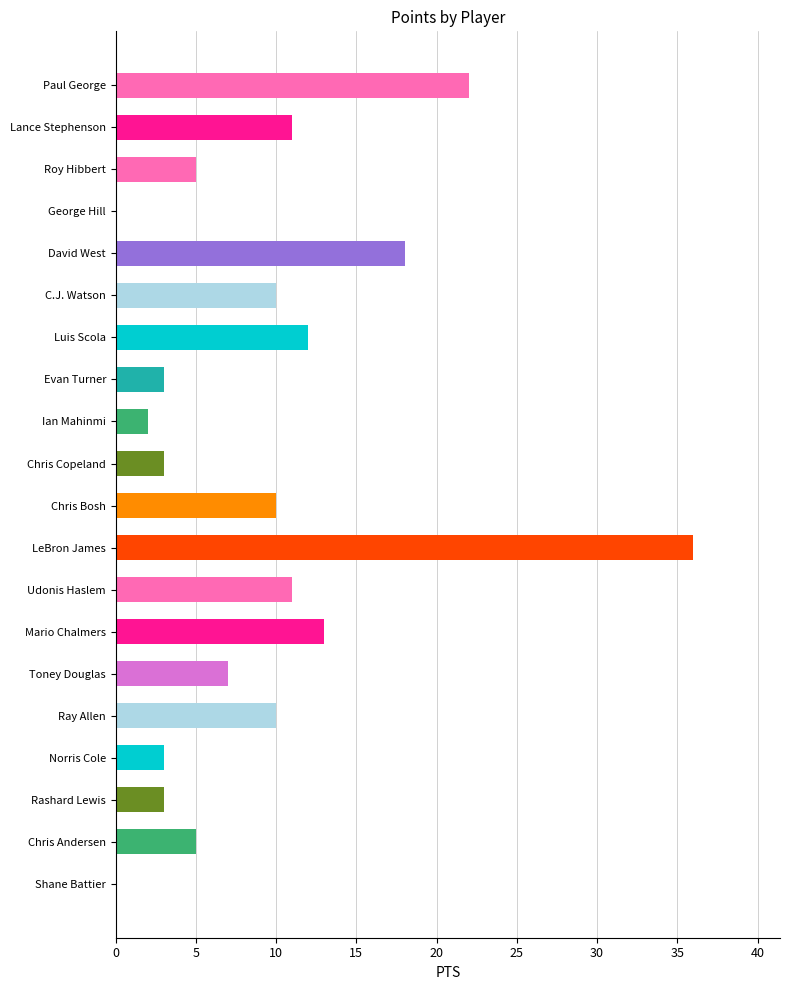

Reading bottom to top, extract all data points from this chart.

Shane Battier=0	Chris Andersen=5	Rashard Lewis=3	Norris Cole=3	Ray Allen=10	Toney Douglas=7	Mario Chalmers=13	Udonis Haslem=11	LeBron James=36	Chris Bosh=10	Chris Copeland=3	Ian Mahinmi=2	Evan Turner=3	Luis Scola=12	C.J. Watson=10	David West=18	George Hill=0	Roy Hibbert=5	Lance Stephenson=11	Paul George=22